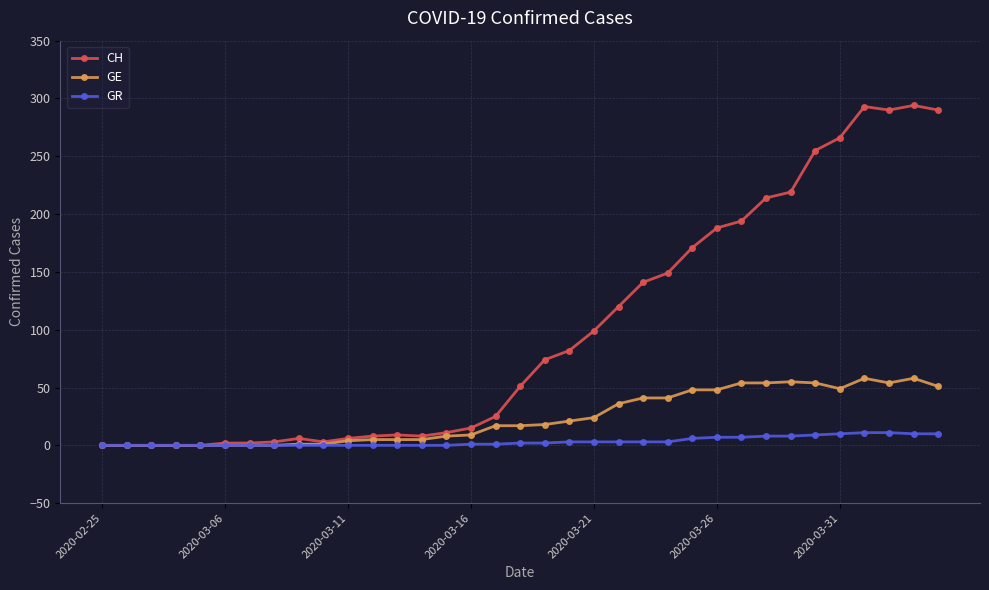

List the series in order of their overall mean, highest first.

CH, GE, GR